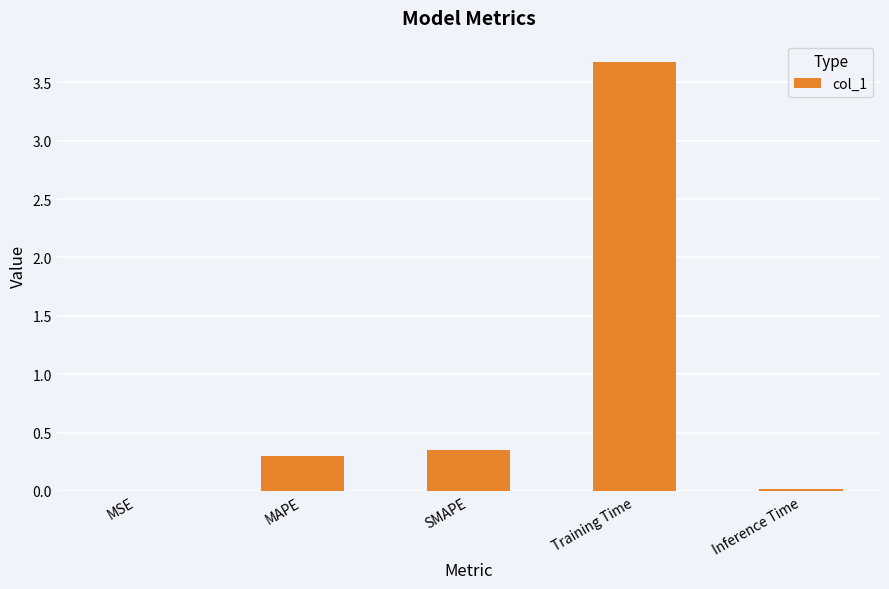

True or false: the data shows 0.3 at MAPE.

True